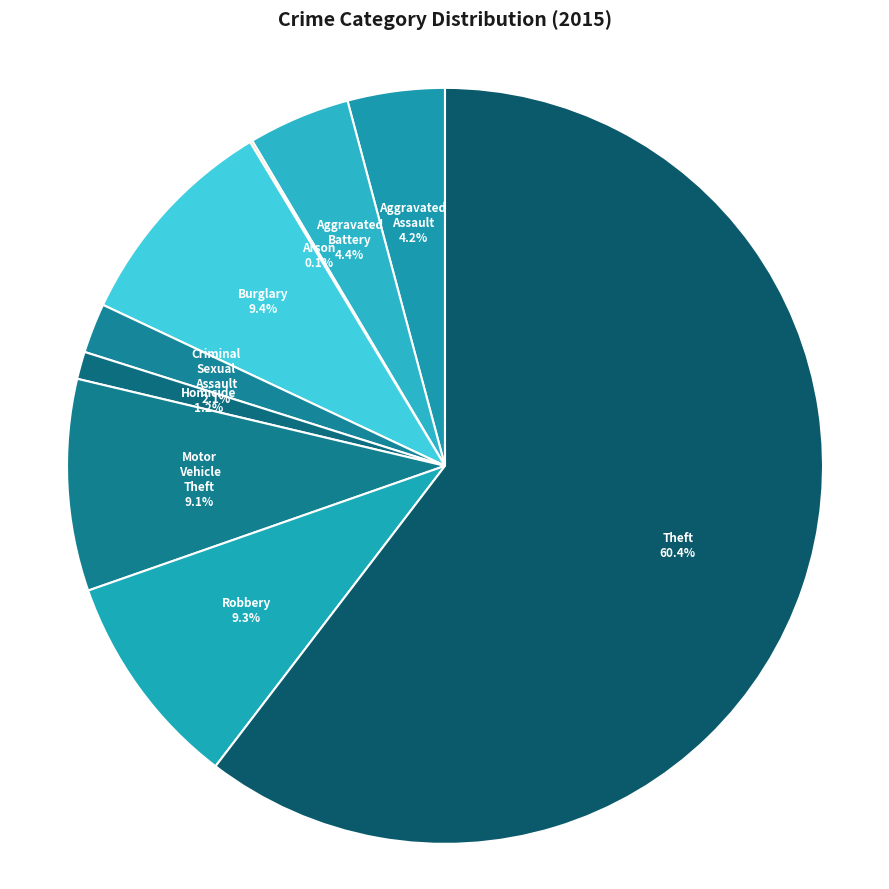

What is the largest slice in the pie chart?

Theft